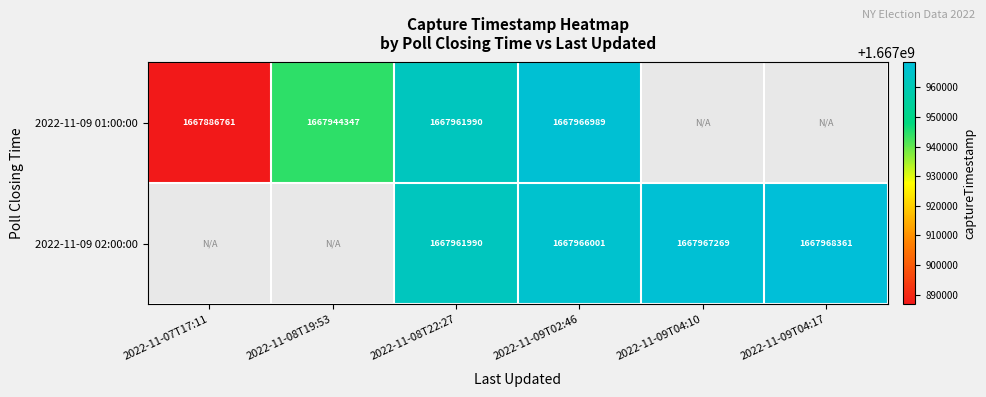

What is the total value across all series at 2022-11-09T02:46?

3335932990